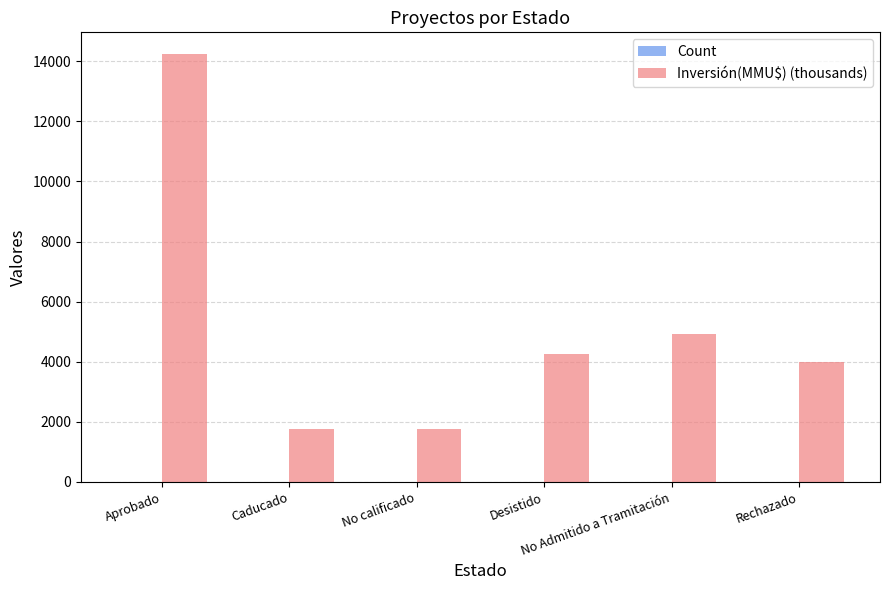

What is the maximum value shown in the chart?

14253